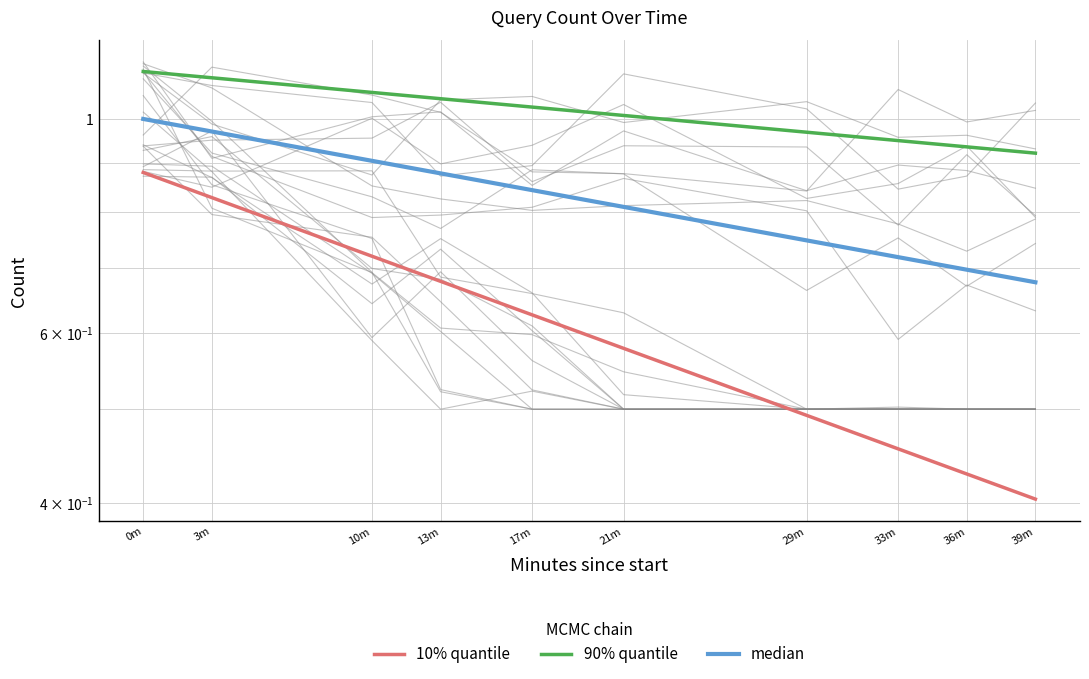

Rank the series by their average value, from lowest to highest.

10% quantile, median, 90% quantile